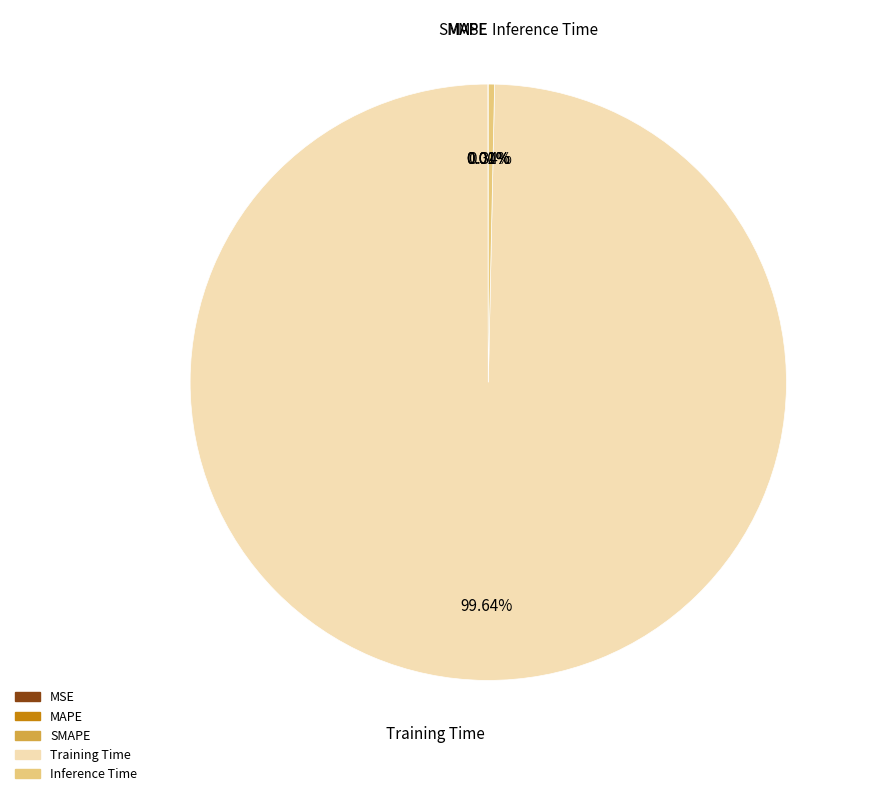

Which category has the biggest portion of the pie?

Training Time